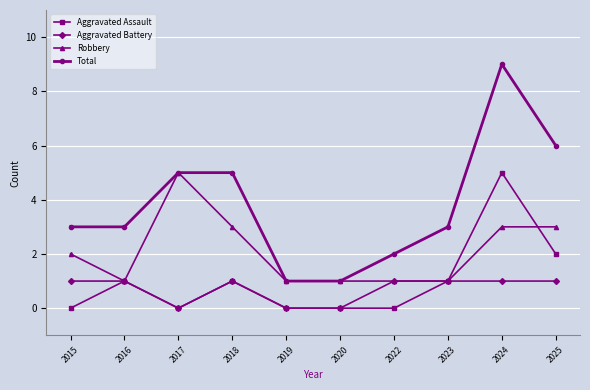

The Robbery series shows 2 at 2018. True or false?

False